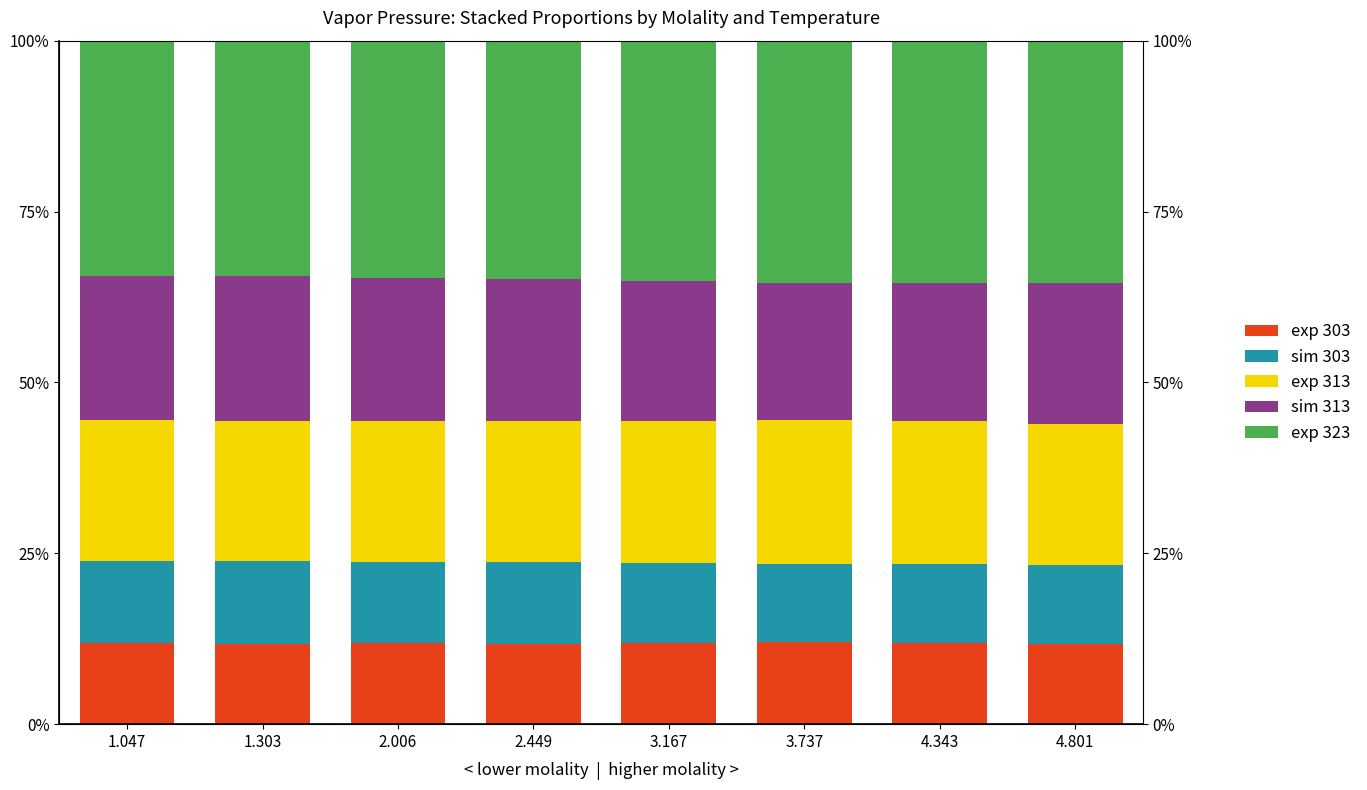

What is the label of the 7th bar from the left?

4.343